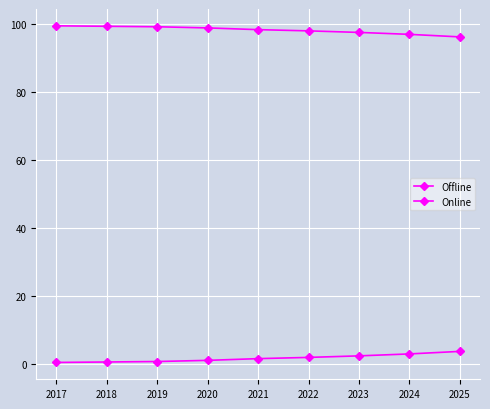

Which series changed the most between 2017 and 2018?

Online